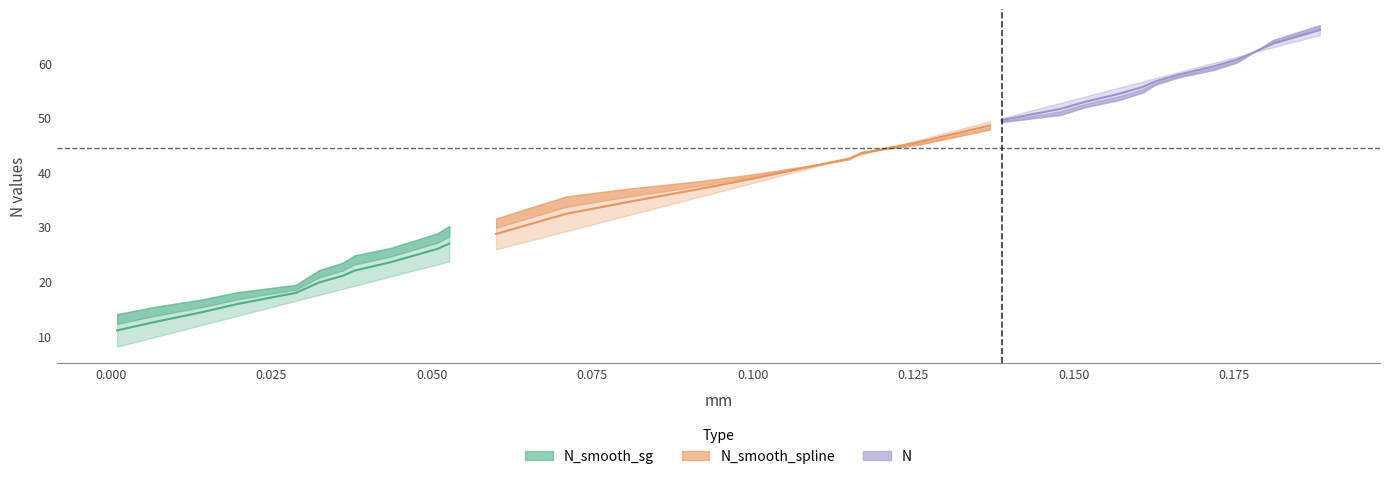

What is the label of the 31st point from the right?

9